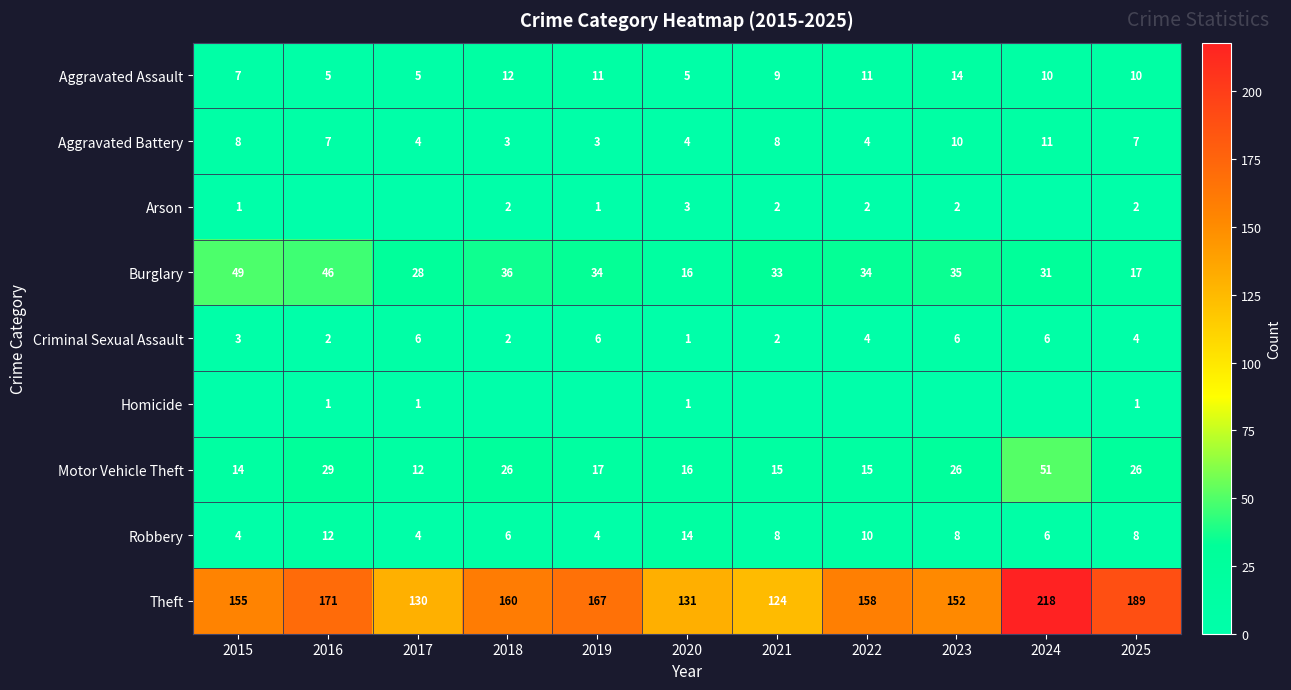

Is it true that Burglary equals 16 at 2020?

True